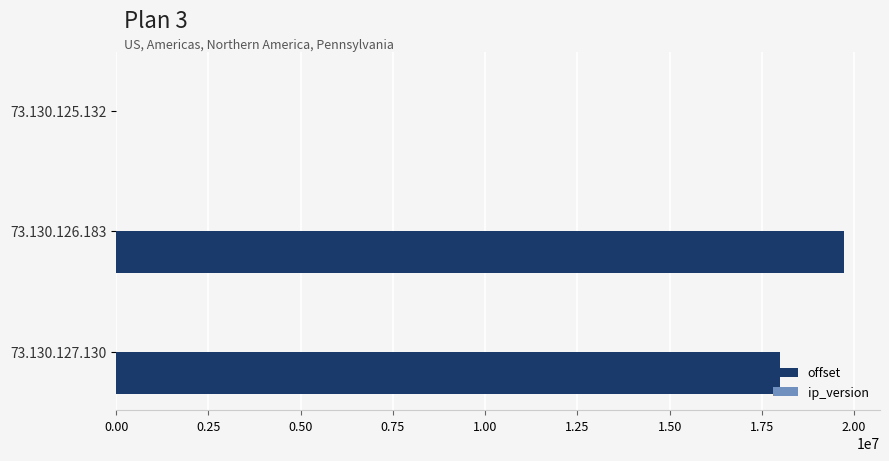

At which label is offset closest to 9857242?

73.130.127.130